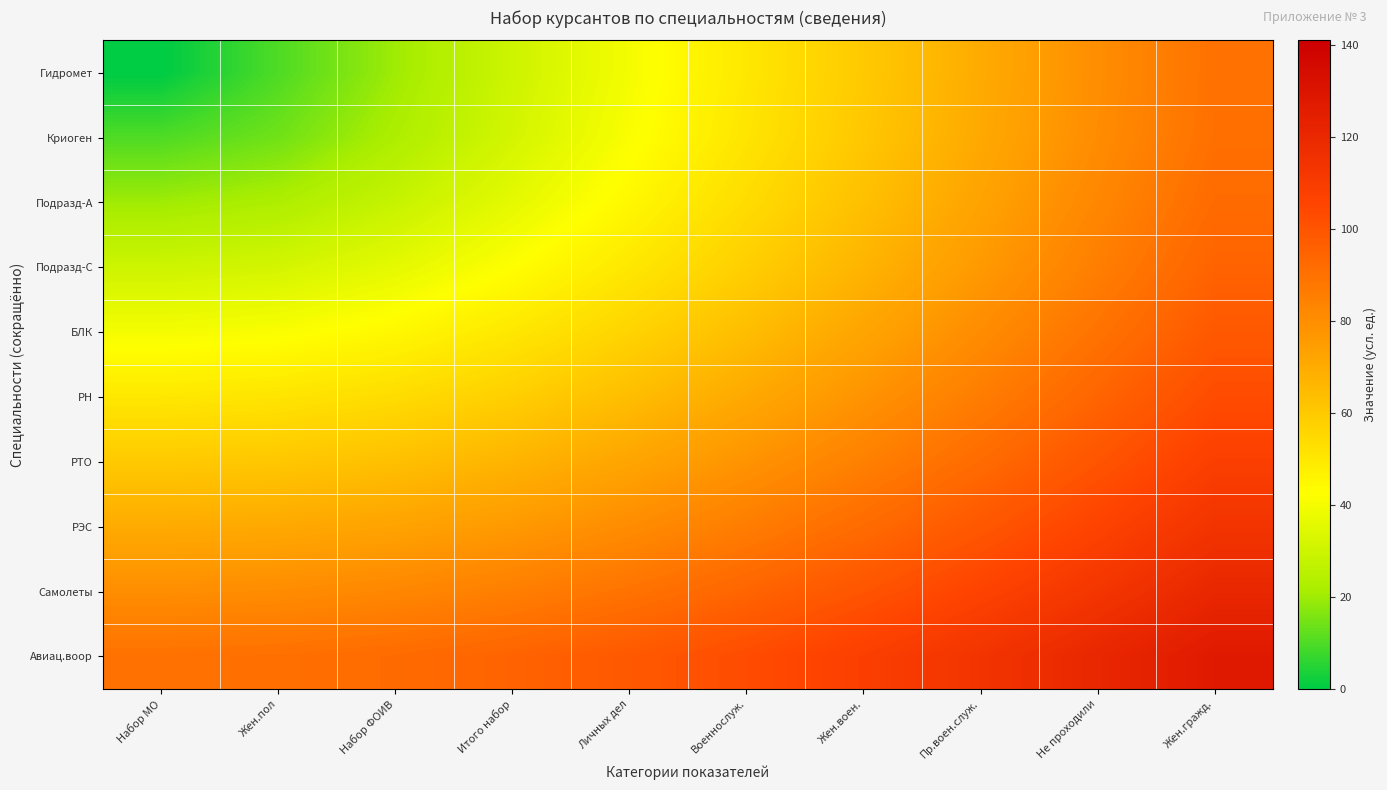

Reading left to right, transcribe all the data shown in this chart.

Гидромет: Набор МО=0.0	Жен.пол=10.0	Набор ФОИВ=20.0	Итого набор=30.0	Личных дел=40.0	Военнослуж.=50.0	Жен.воен.=60.0	Пр.воен.служ.=70.0	Не проходили=80.0	Жен.гражд.=90.0
Криоген: Набор МО=10.0	Жен.пол=14.1	Набор ФОИВ=22.4	Итого набор=31.6	Личных дел=41.2	Военнослуж.=51.0	Жен.воен.=60.8	Пр.воен.служ.=70.7	Не проходили=80.6	Жен.гражд.=90.6
Подразд-А: Набор МО=20.0	Жен.пол=22.4	Набор ФОИВ=28.3	Итого набор=36.1	Личных дел=44.7	Военнослуж.=53.9	Жен.воен.=63.2	Пр.воен.служ.=72.8	Не проходили=82.5	Жен.гражд.=92.2
Подразд-С: Набор МО=30.0	Жен.пол=31.6	Набор ФОИВ=36.1	Итого набор=42.4	Личных дел=50.0	Военнослуж.=58.3	Жен.воен.=67.1	Пр.воен.служ.=76.2	Не проходили=85.4	Жен.гражд.=94.9
БЛК: Набор МО=40.0	Жен.пол=41.2	Набор ФОИВ=44.7	Итого набор=50.0	Личных дел=56.6	Военнослуж.=64.0	Жен.воен.=72.1	Пр.воен.служ.=80.6	Не проходили=89.4	Жен.гражд.=98.5
РН: Набор МО=50.0	Жен.пол=51.0	Набор ФОИВ=53.9	Итого набор=58.3	Личных дел=64.0	Военнослуж.=70.7	Жен.воен.=78.1	Пр.воен.служ.=86.0	Не проходили=94.3	Жен.гражд.=103.0
РТО: Набор МО=60.0	Жен.пол=60.8	Набор ФОИВ=63.2	Итого набор=67.1	Личных дел=72.1	Военнослуж.=78.1	Жен.воен.=84.9	Пр.воен.служ.=92.2	Не проходили=100.0	Жен.гражд.=108.2
РЭС: Набор МО=70.0	Жен.пол=70.7	Набор ФОИВ=72.8	Итого набор=76.2	Личных дел=80.6	Военнослуж.=86.0	Жен.воен.=92.2	Пр.воен.служ.=99.0	Не проходили=106.3	Жен.гражд.=114.0
Самолеты: Набор МО=80.0	Жен.пол=80.6	Набор ФОИВ=82.5	Итого набор=85.4	Личных дел=89.4	Военнослуж.=94.3	Жен.воен.=100.0	Пр.воен.служ.=106.3	Не проходили=113.1	Жен.гражд.=120.4
Авиац.воор: Набор МО=90.0	Жен.пол=90.6	Набор ФОИВ=92.2	Итого набор=94.9	Личных дел=98.5	Военнослуж.=103.0	Жен.воен.=108.2	Пр.воен.служ.=114.0	Не проходили=120.4	Жен.гражд.=127.3